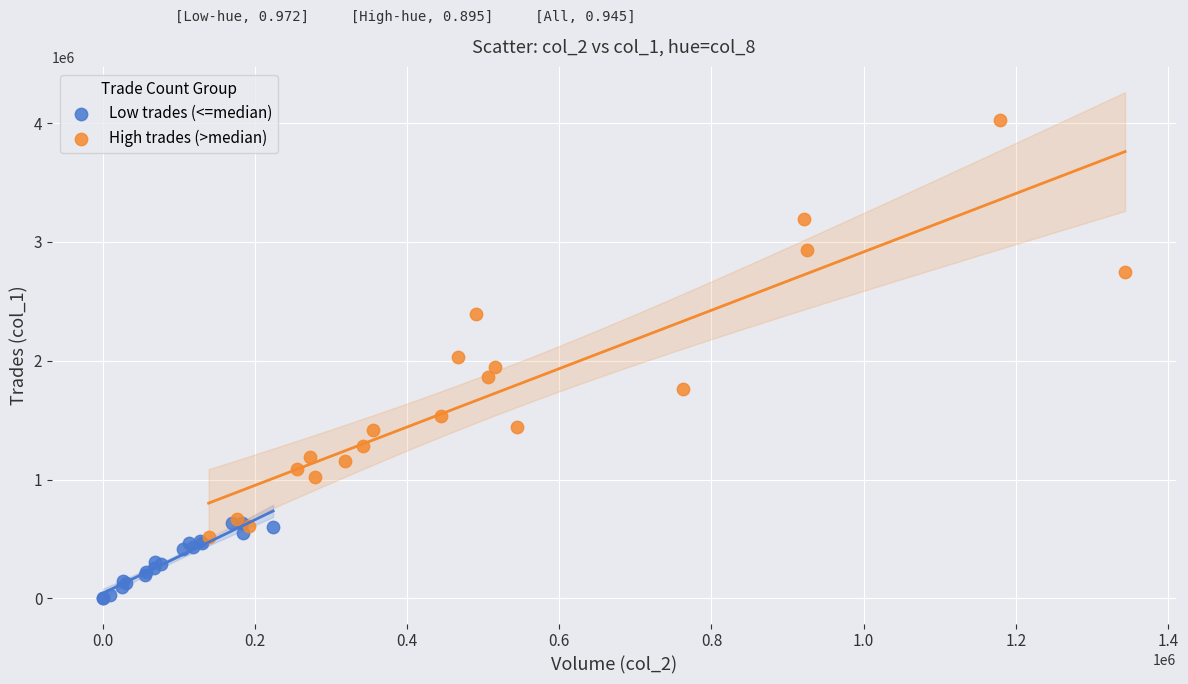

Which series reaches the minimum Y coordinate?

Low trades (<=median)